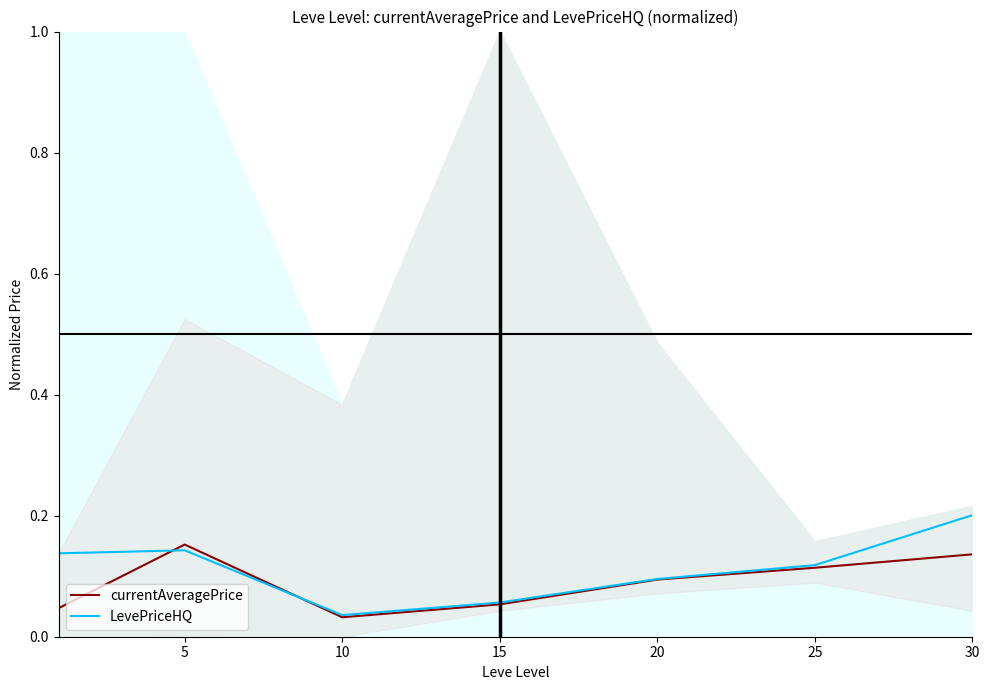

Which series has the largest total across all categories?

LevePriceHQ